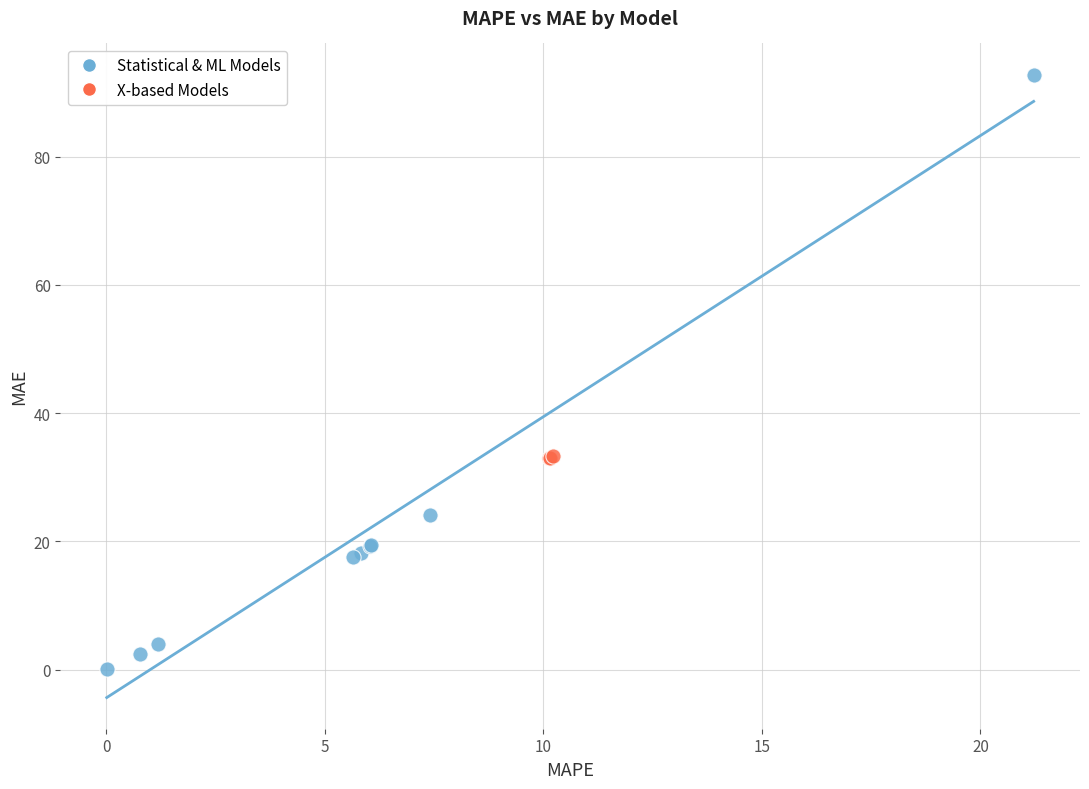

Which series reaches the minimum Y coordinate?

Statistical & ML Models